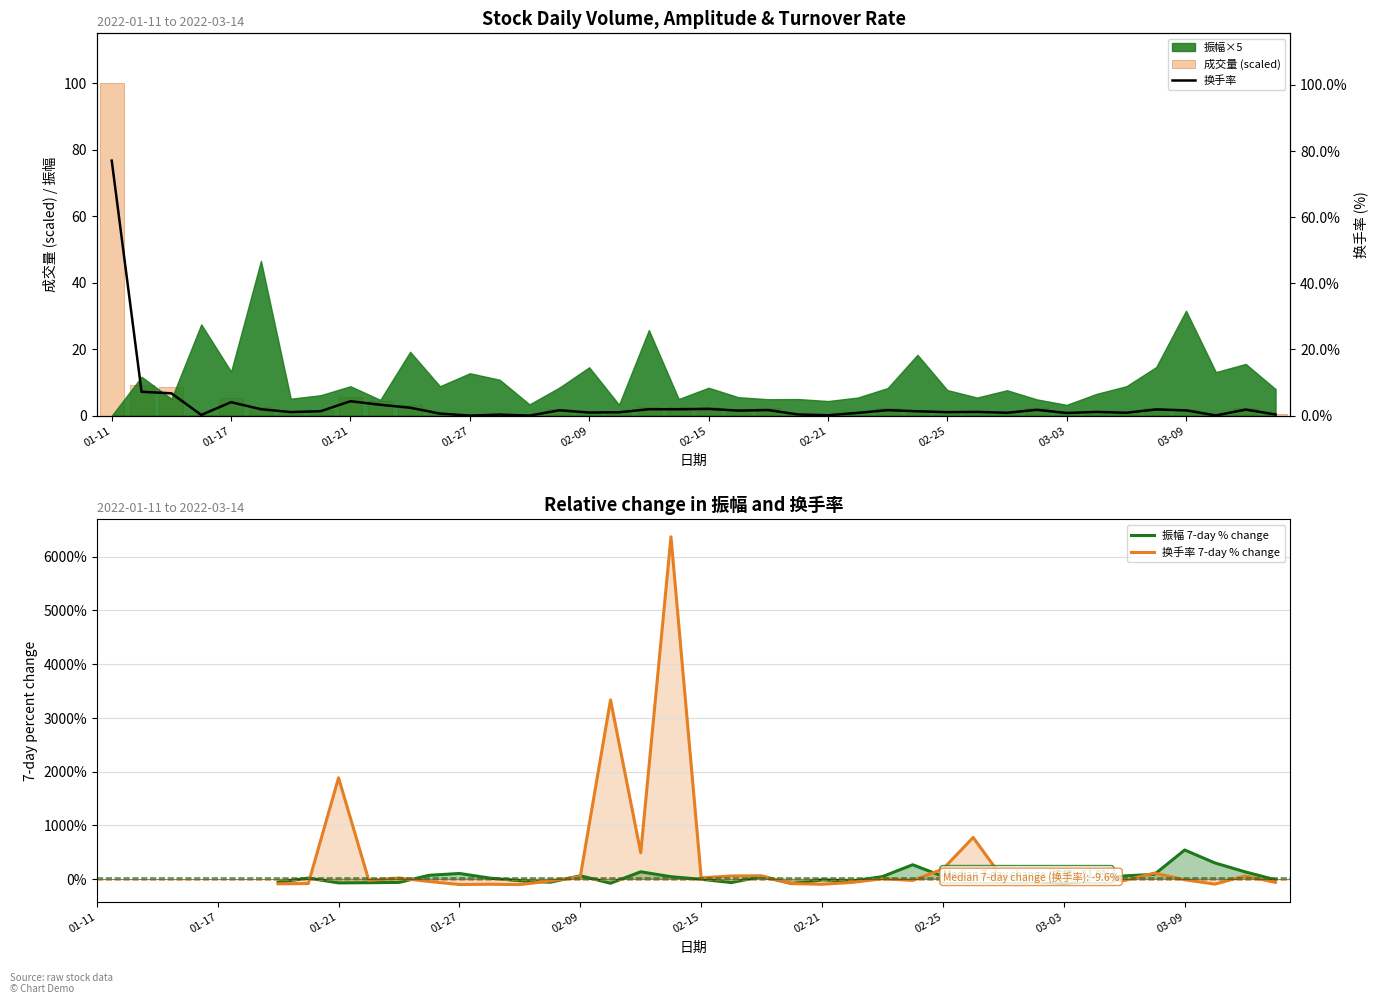

What is the average value of the 换手率 series?

3.5